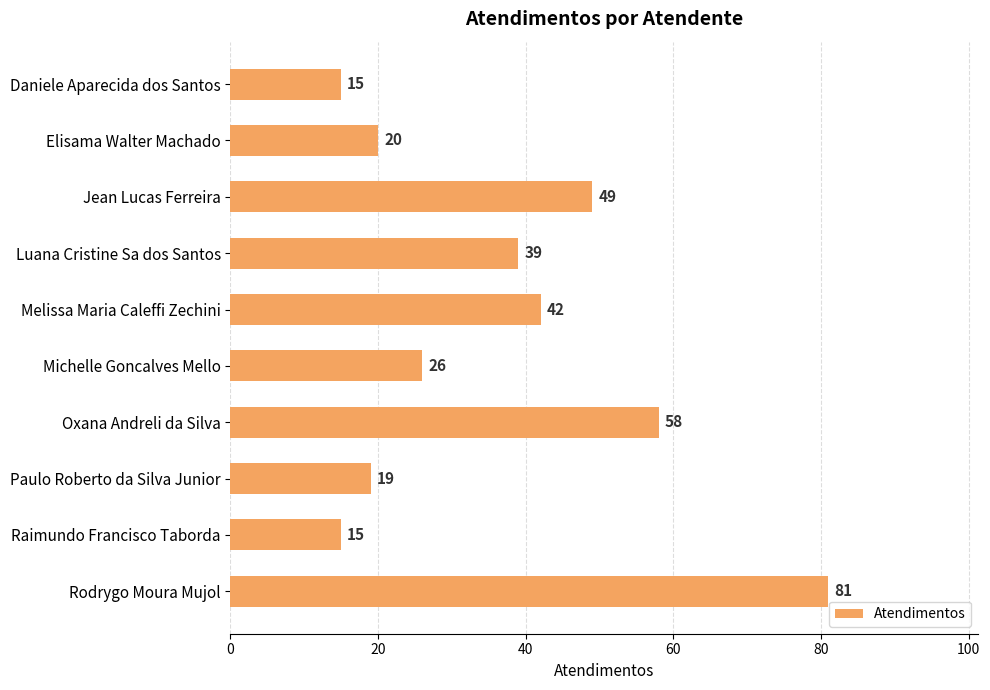

What is the sum of all values?

364